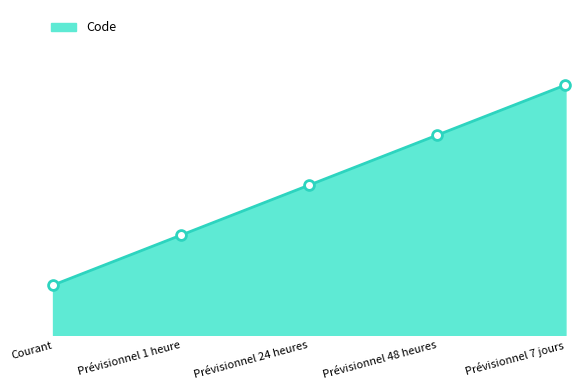

What is the ratio of the value at Prévisionnel 7 jours to the value at Prévisionnel 48 heures?

1.2